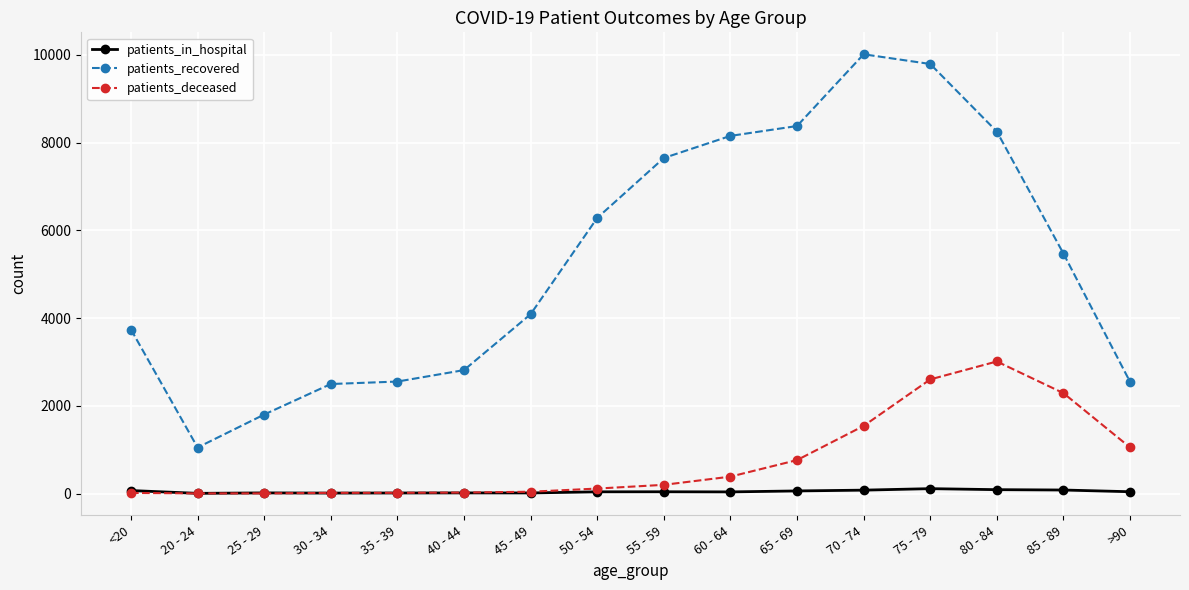

Between 30 - 34 and 55 - 59, which series saw the biggest shift?

patients_recovered